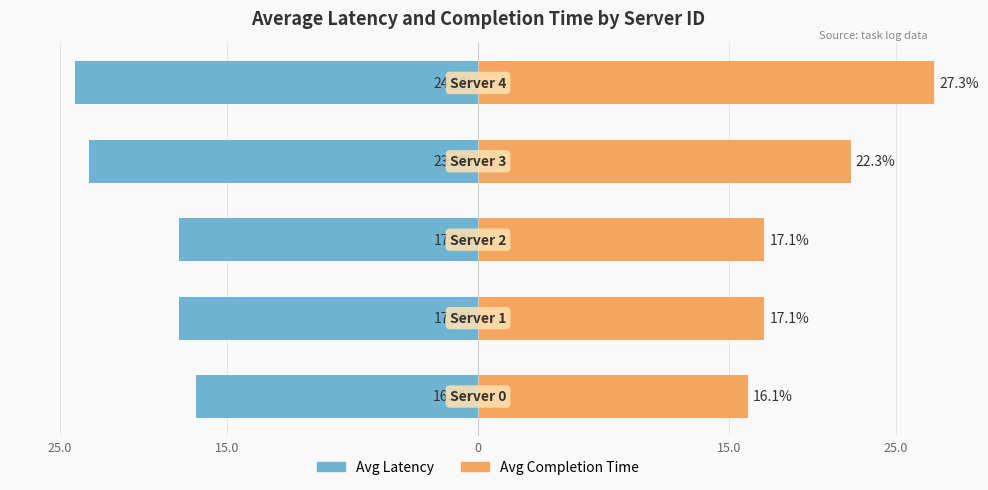

The value of Avg Latency at 25.0 is -41.8. True or false?

False